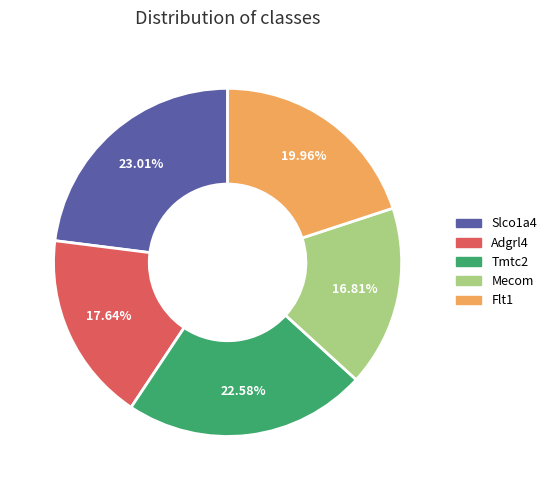

Do Flt1 and Mecom together represent more than half of the pie?

No